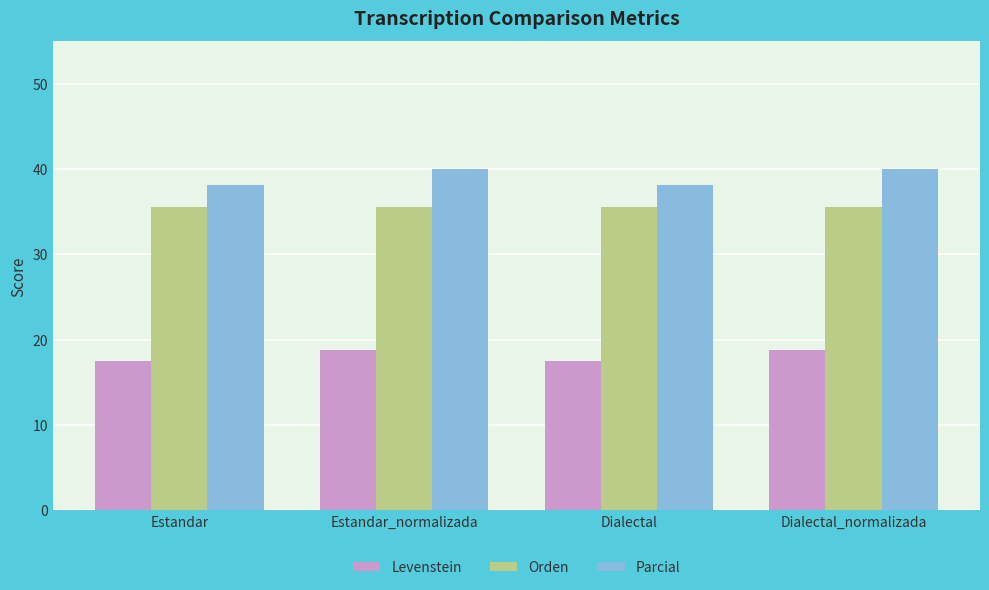

The Levenstein series shows 18.8 at Estandar_normalizada. True or false?

True